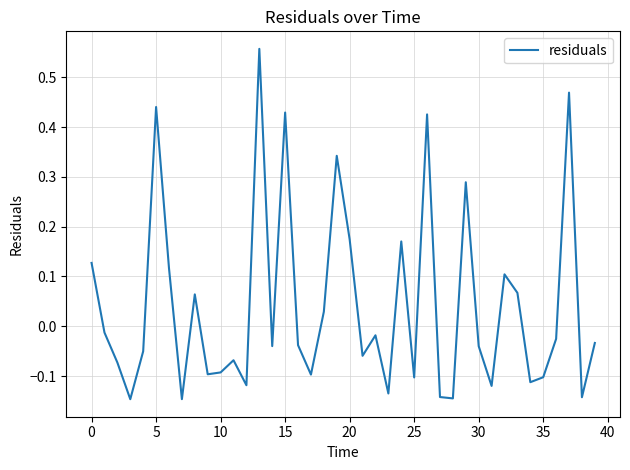

Is it true that the value at 25 is -0.2?

False